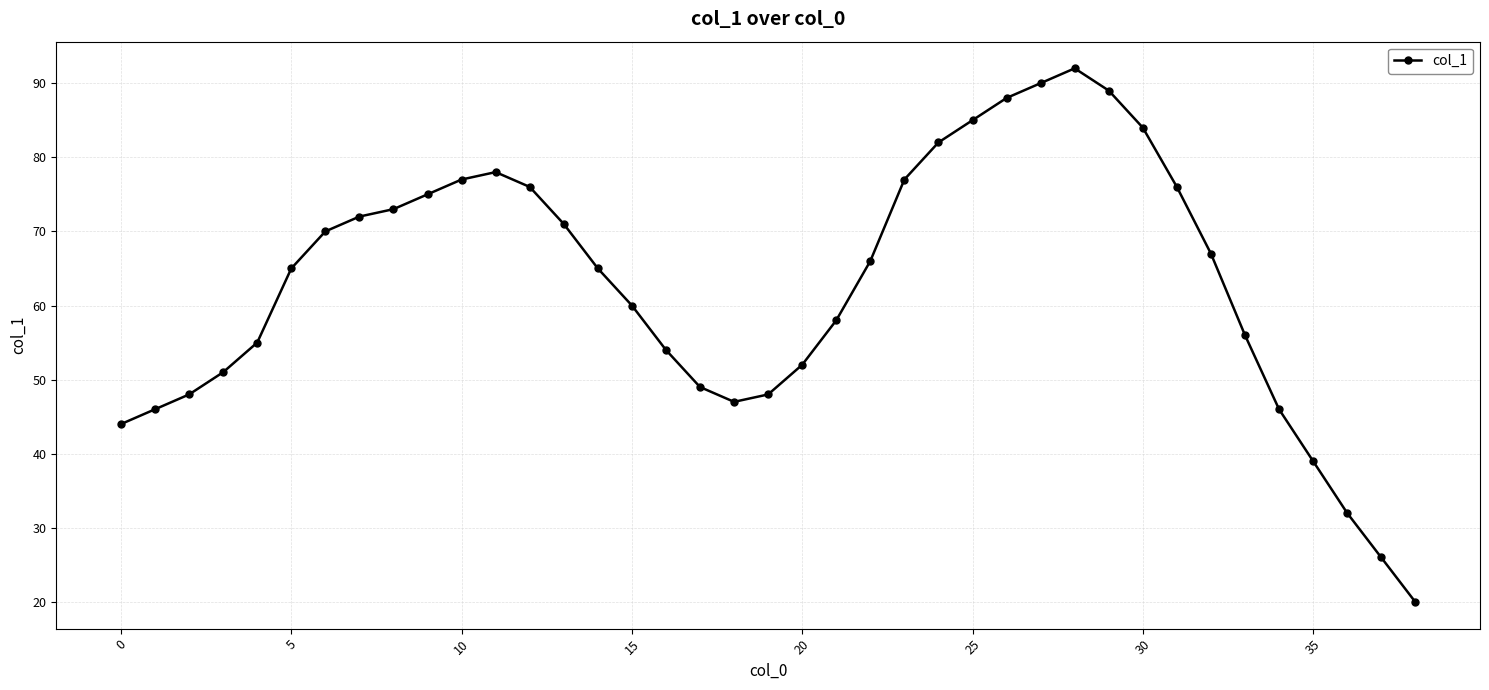

What is the greatest value displayed?

92